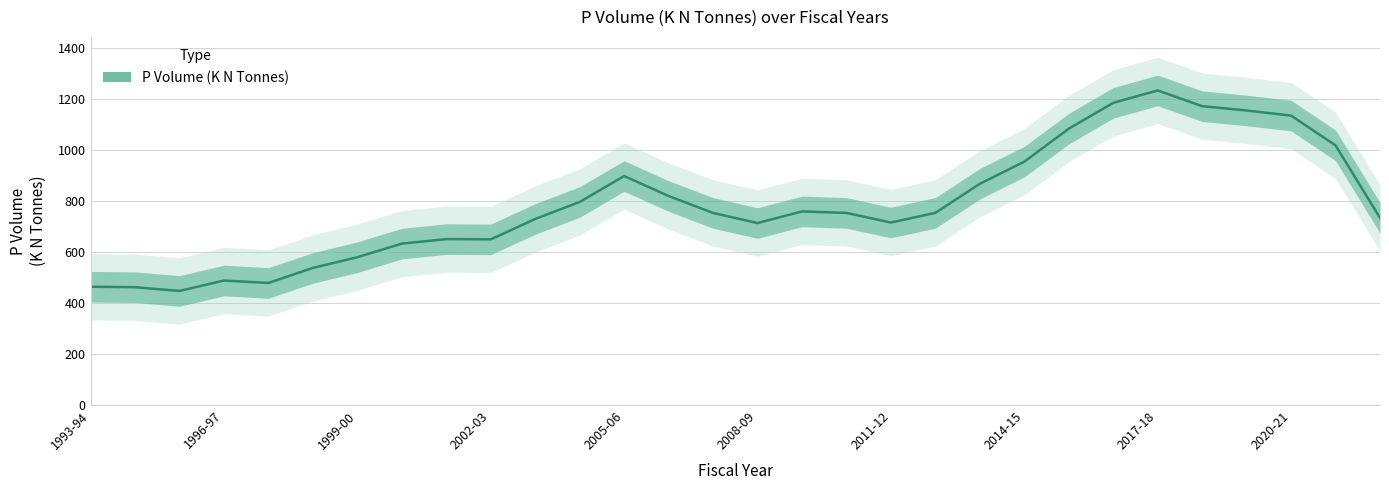

How many lines are shown in the chart?

1